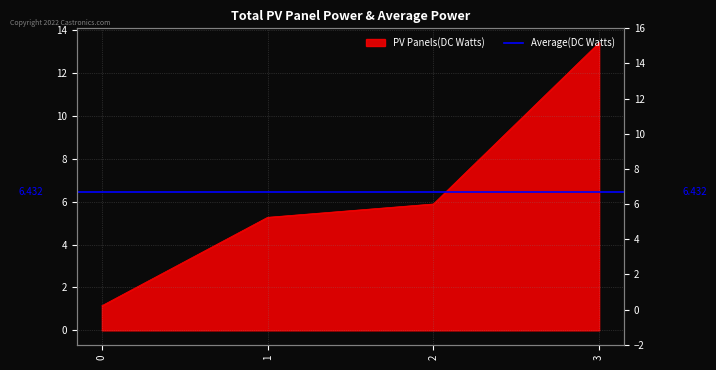

What is the average value?

6.4